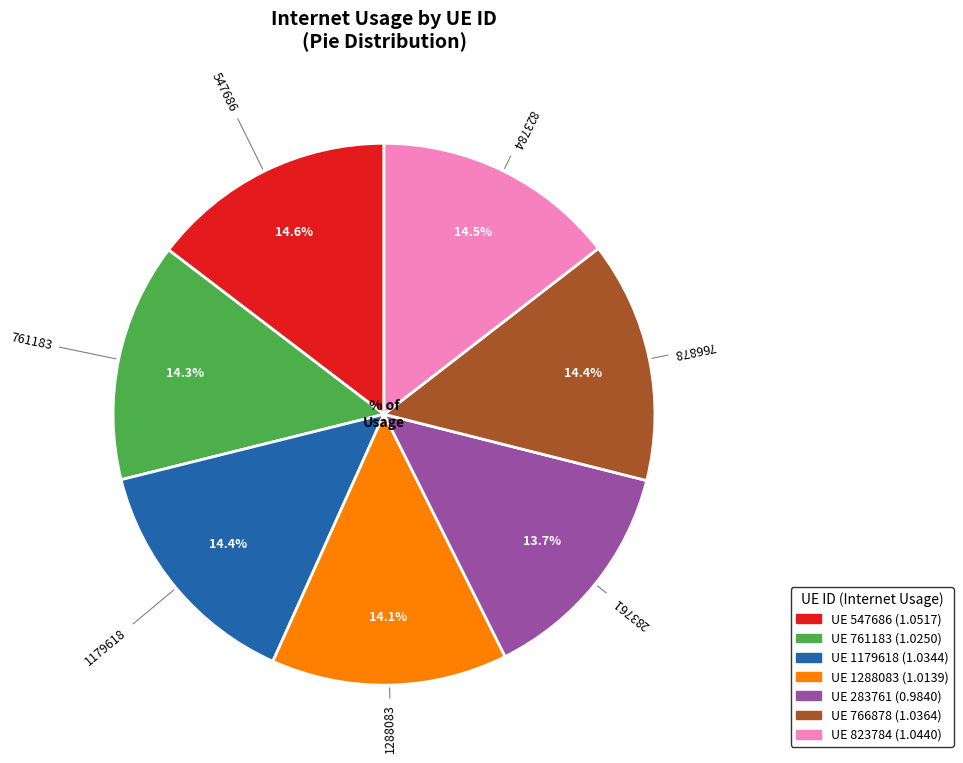

How many slices are in this pie chart?

7